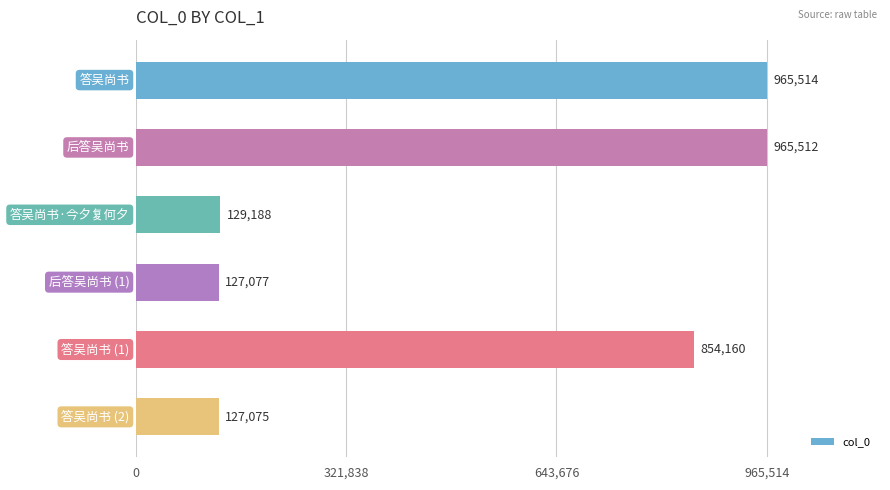

What is the sum of all values?

3168526